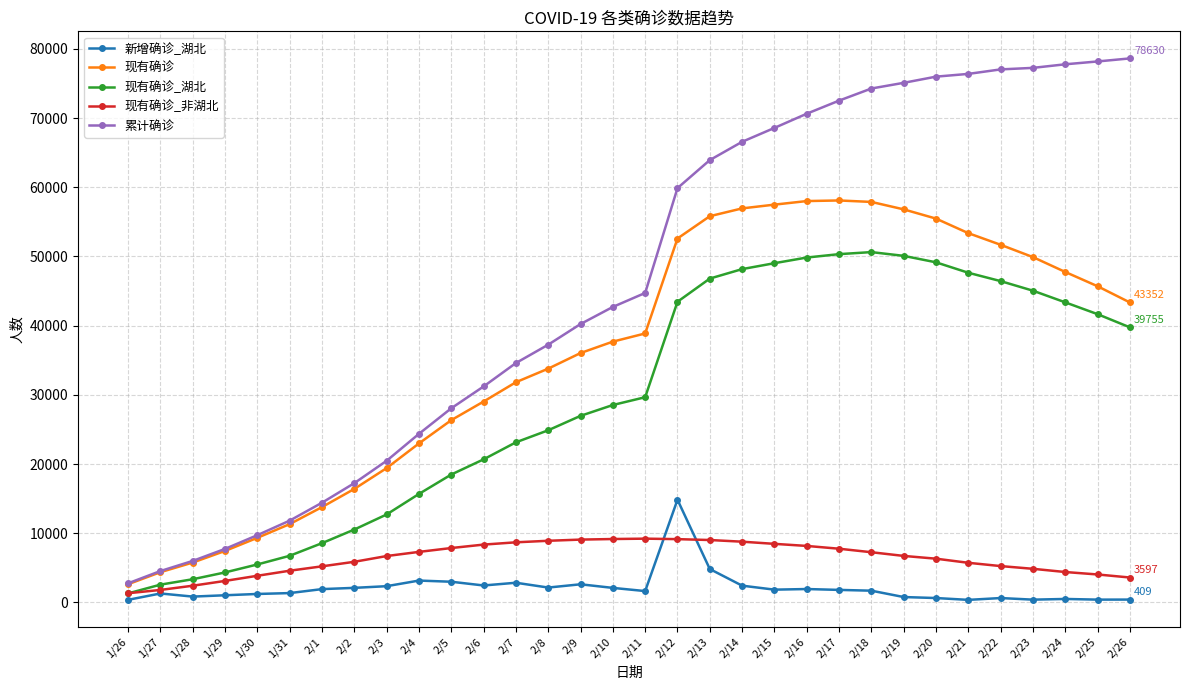

What is the lowest value of the 现有确诊_非湖北 series?

1327